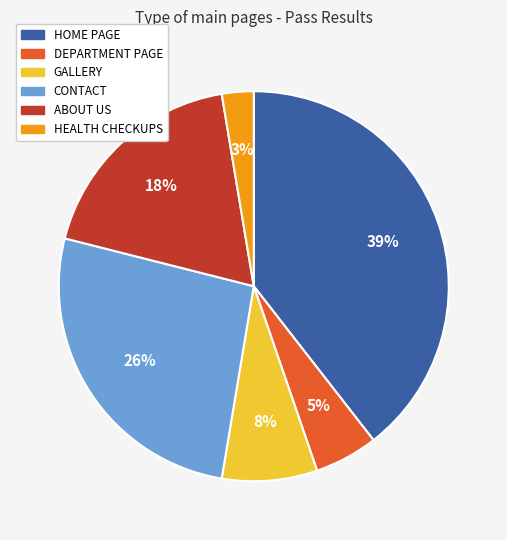

Is DEPARTMENT PAGE the majority of the pie?

No